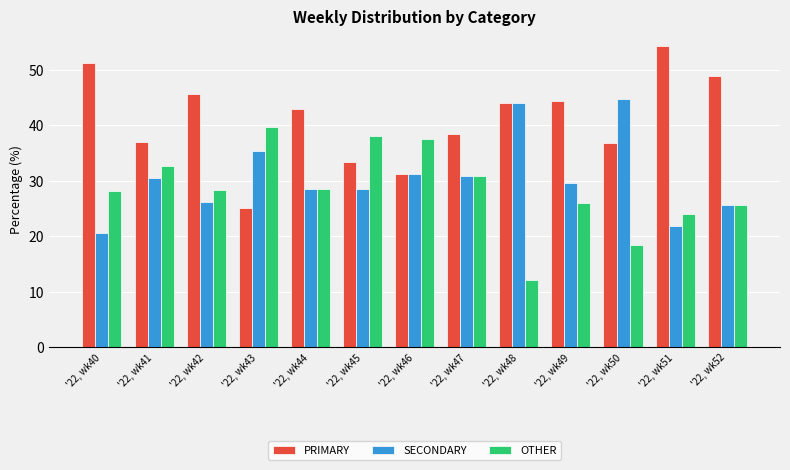

Rank the series at '22, wk43 from lowest to highest value.

PRIMARY, SECONDARY, OTHER